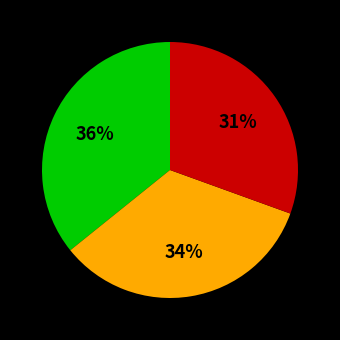

To the nearest percent, what is the difference between the largest and smallest slice percentages?

5%